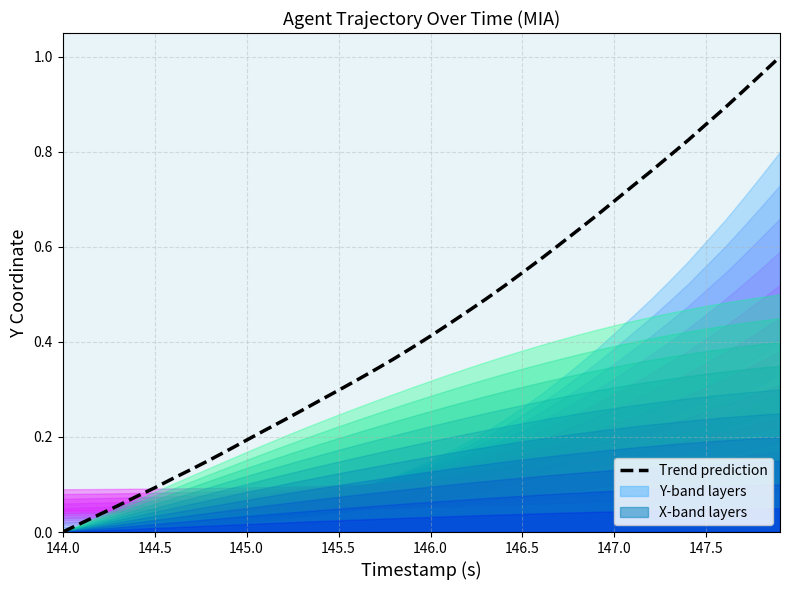

What is the maximum value shown in the chart?

1.0